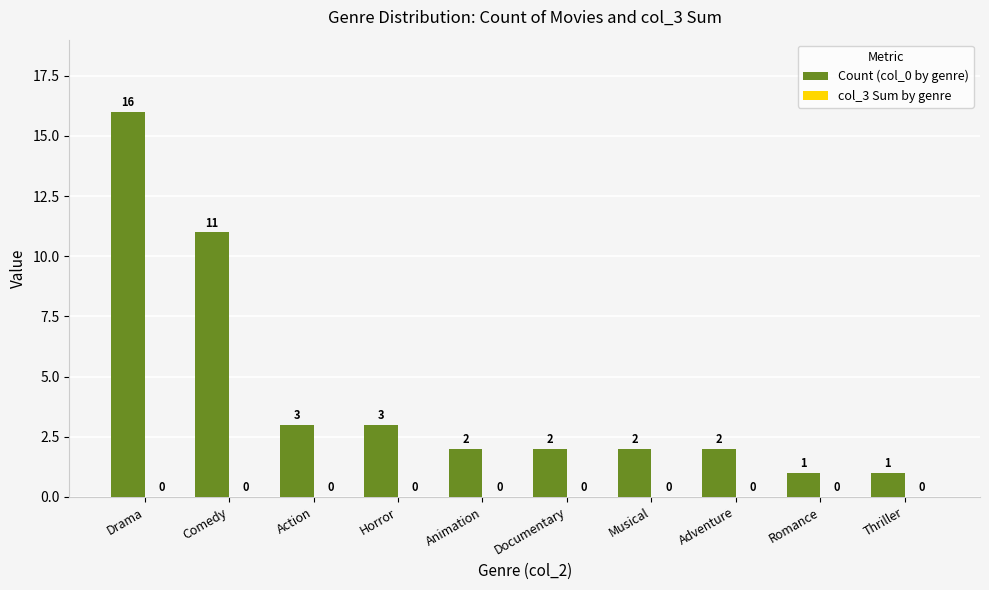

How many series are shown in this chart?

1